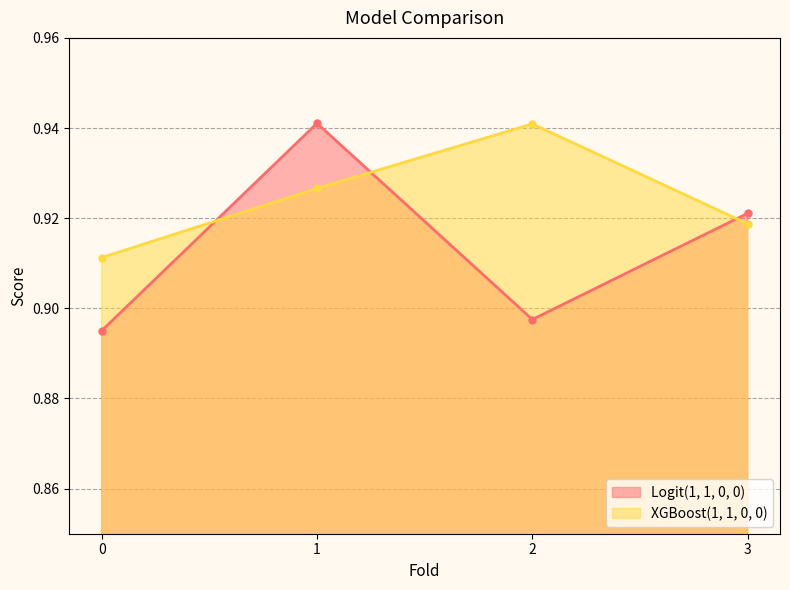

What is the maximum value for XGBoost(1, 1, 0, 0)?

0.9